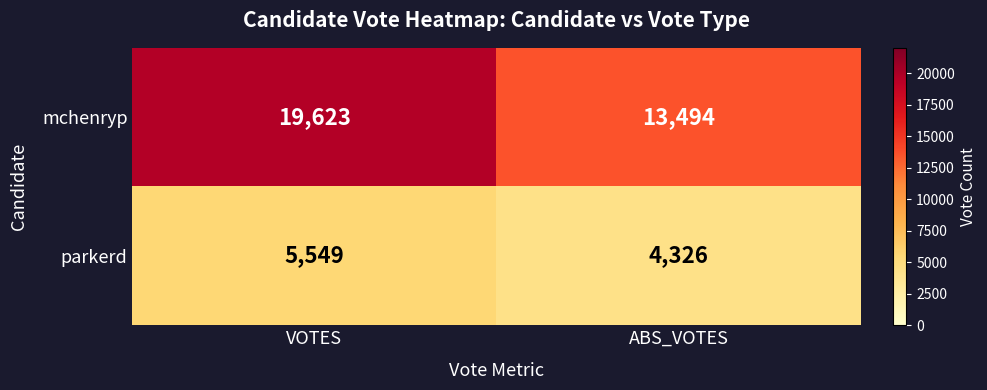

Which category has the lowest value in the mchenryp series?

ABS_VOTES